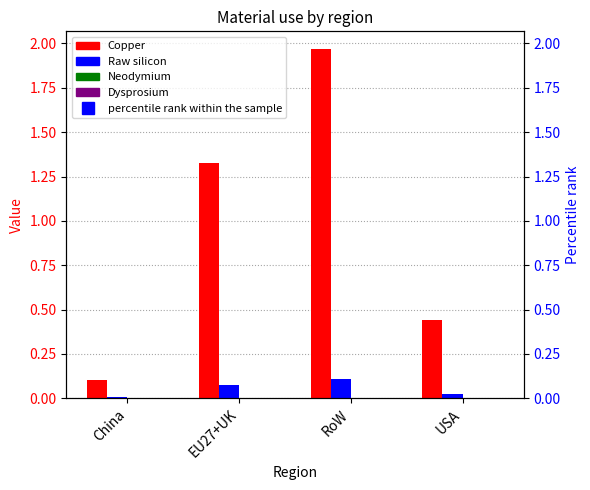

Which category has the lowest value across all series?

China